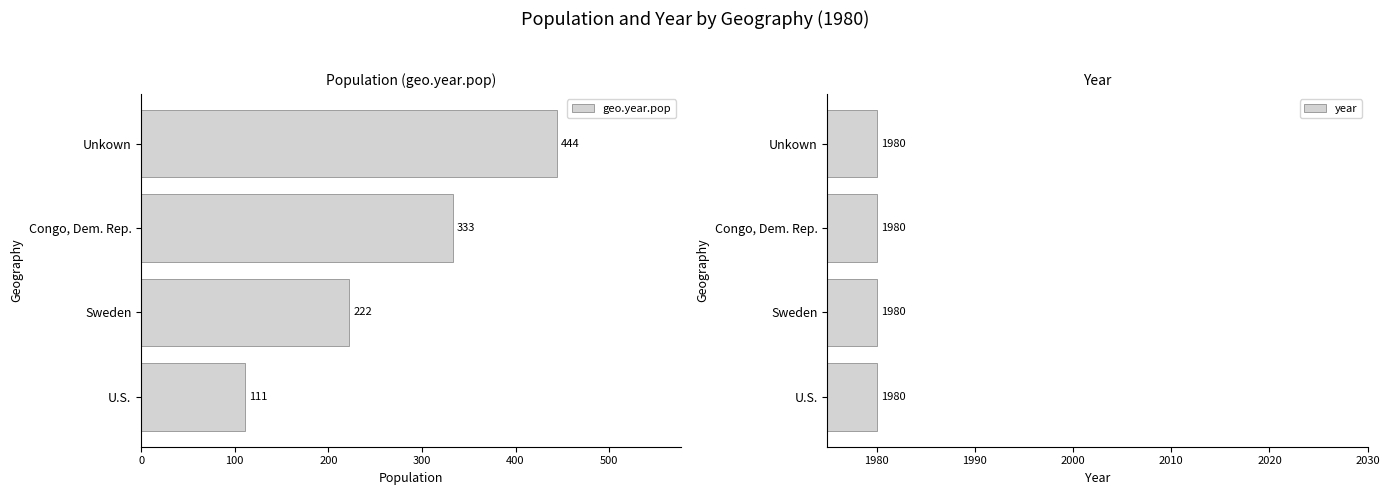

What is the difference between the maximum and minimum values in the geo.year.pop series?

333